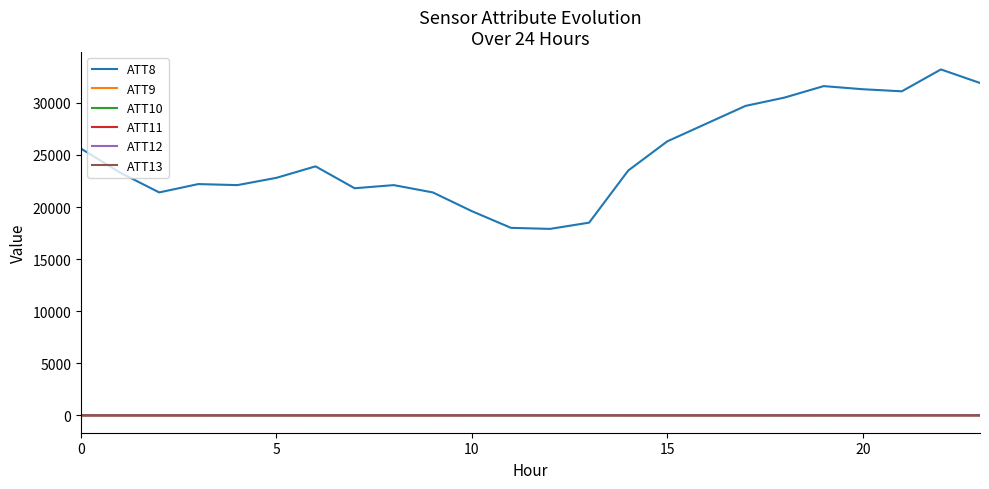

What is the maximum value for ATT8?

33200.0